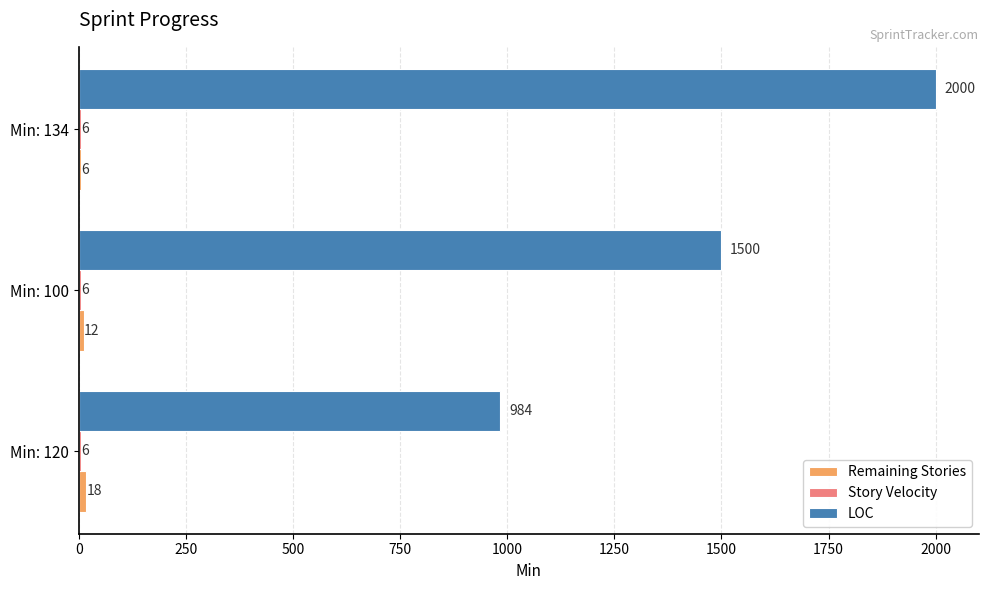

What is the sum of all LOC values?

4484